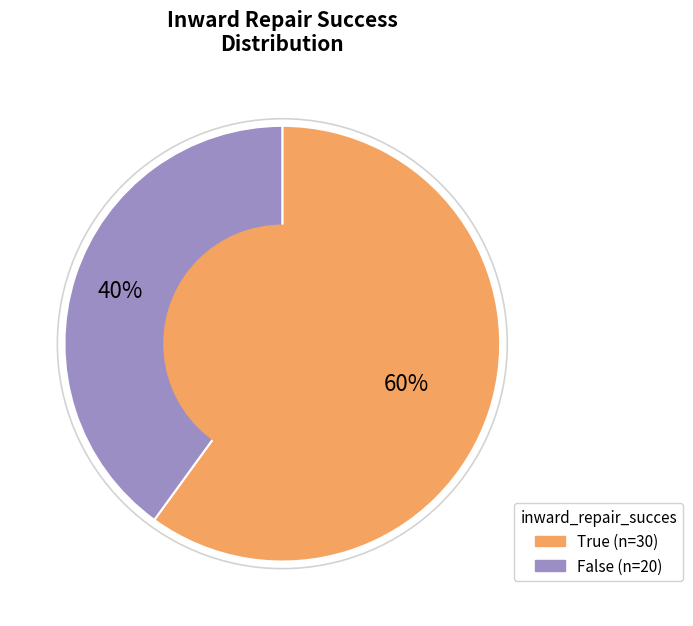

Do False and True together represent more than half of the pie?

Yes